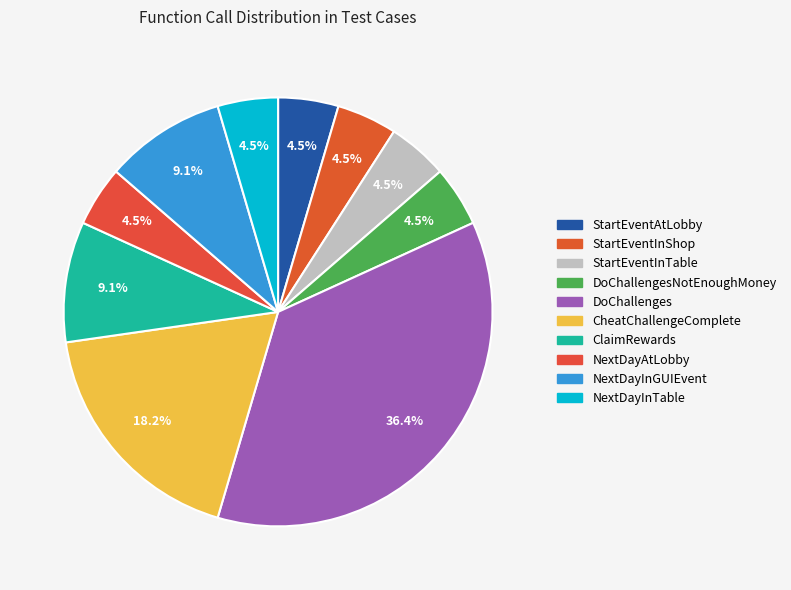

How many slices are in this pie chart?

10